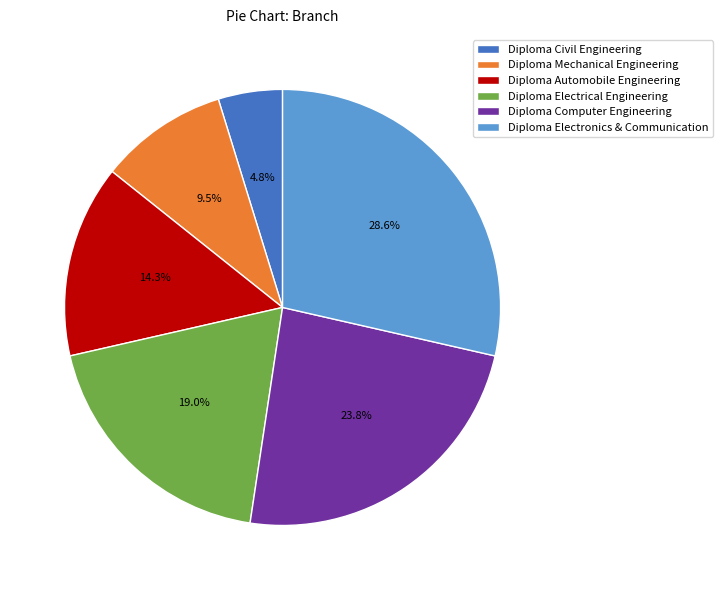

Do Diploma Electrical Engineering and Diploma Civil Engineering together represent more than half of the pie?

No